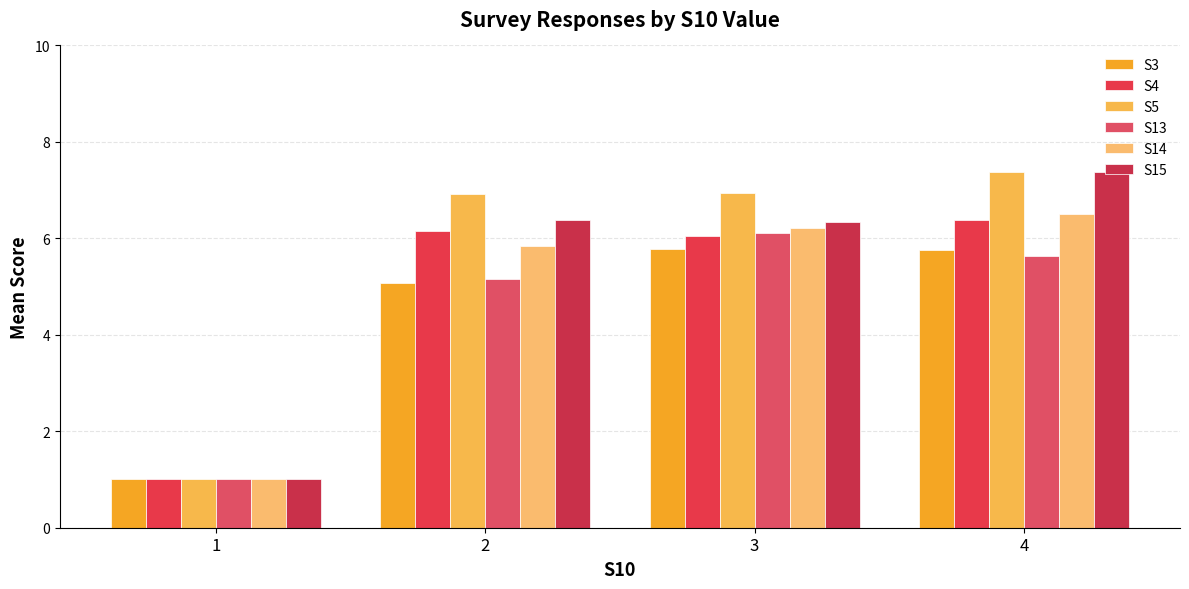

Count the number of categories in the chart.

4